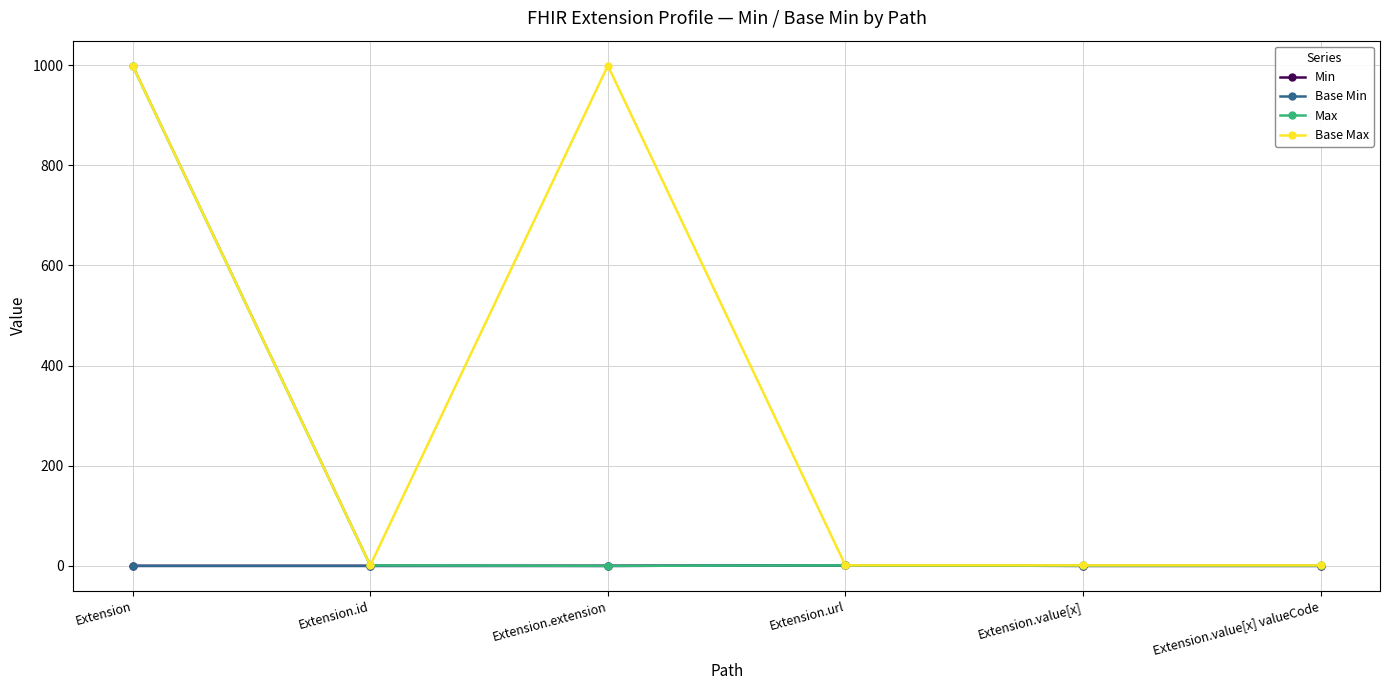

Does the chart have visible grid lines?

Yes